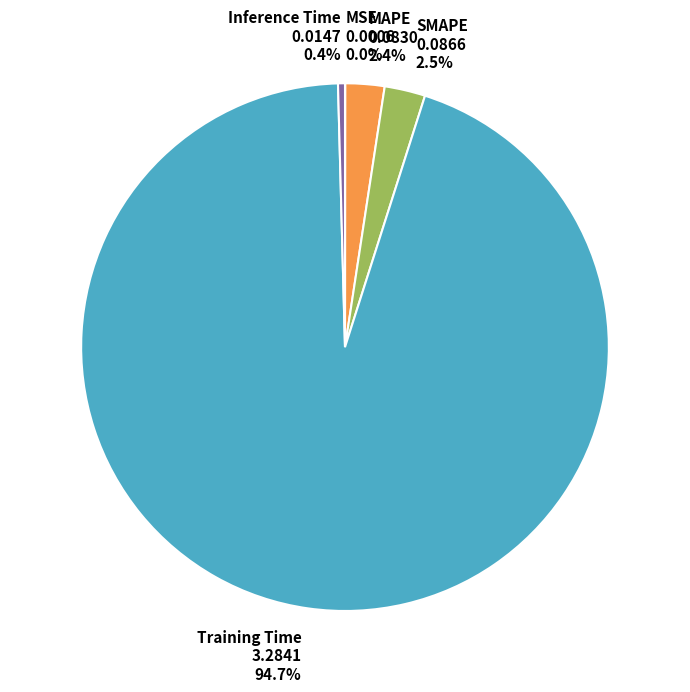

To the nearest percent, what percentage of the pie is MAPE?

2%